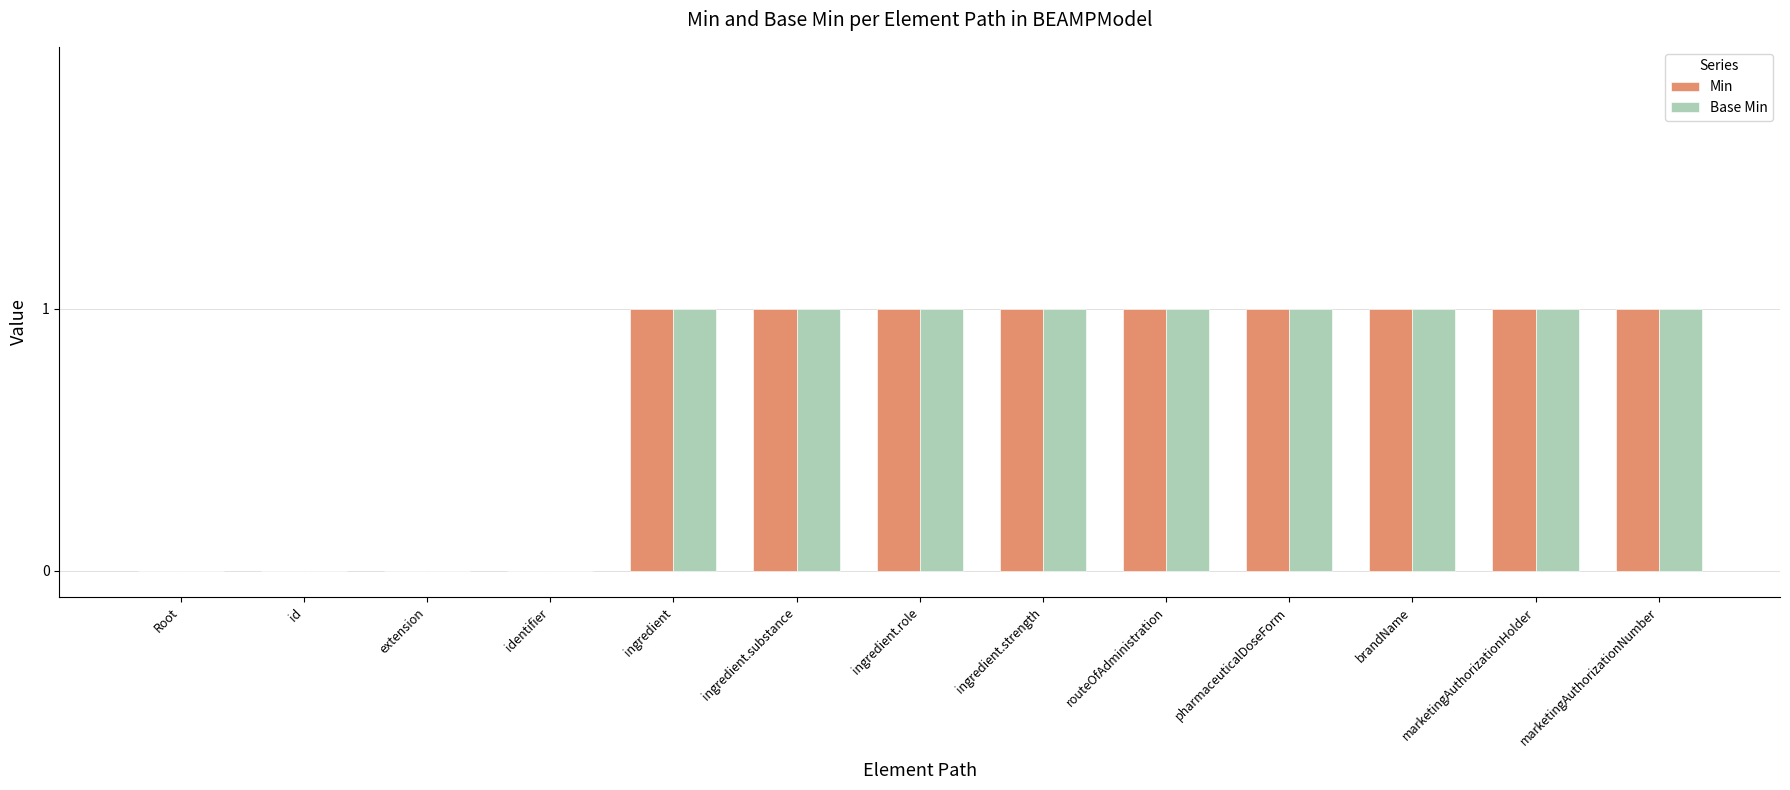

What is the sum of all Base Min values?

9